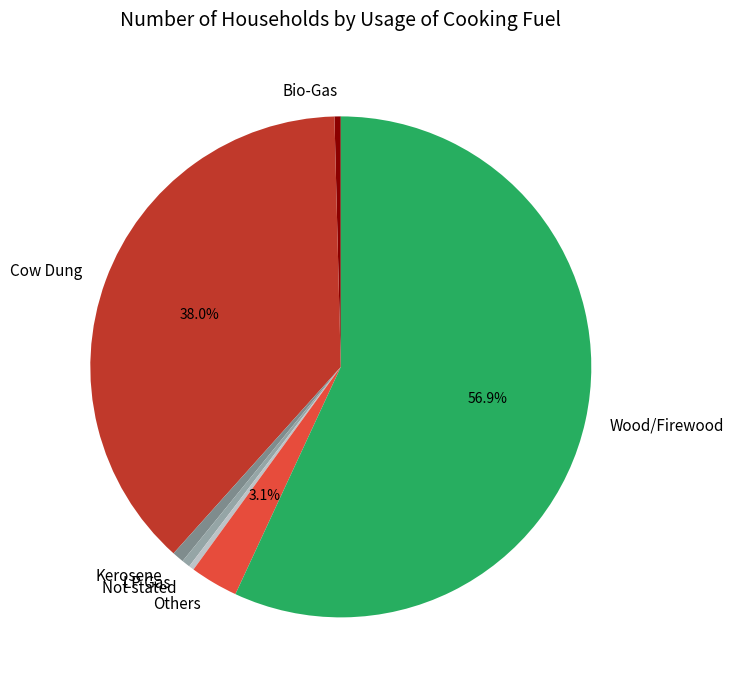

Which category accounts for the majority?

Wood/Firewood